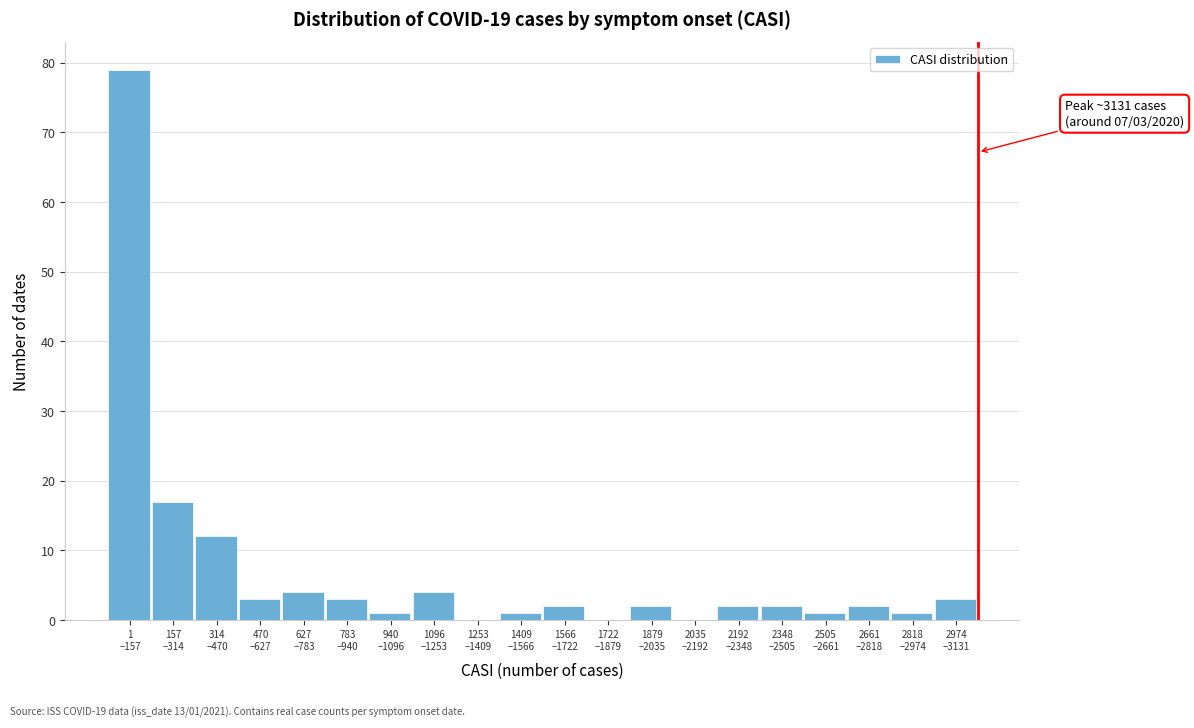

What is the maximum value shown in the chart?

79